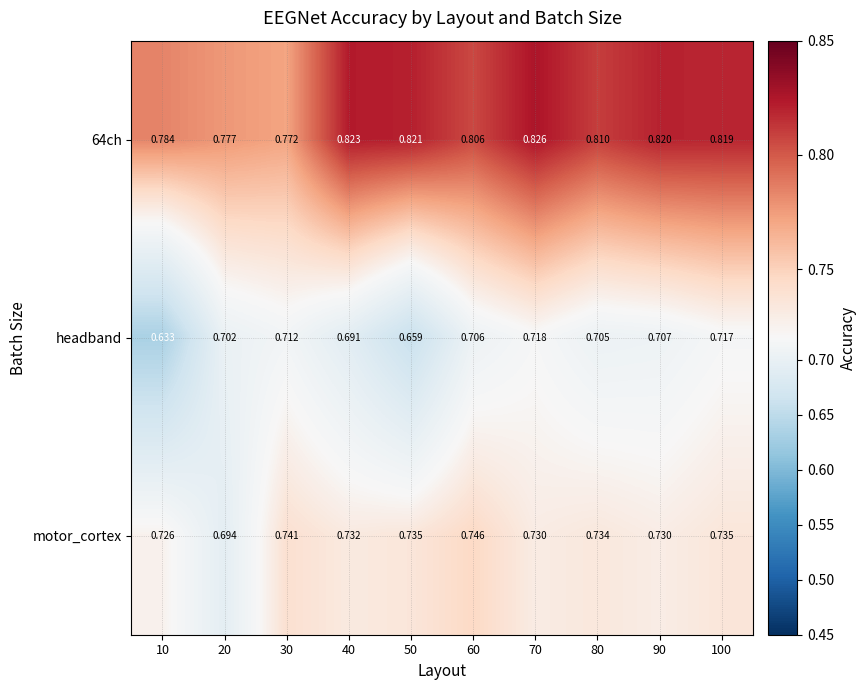

Rank the series at 80 from lowest to highest value.

headband, motor_cortex, 64ch